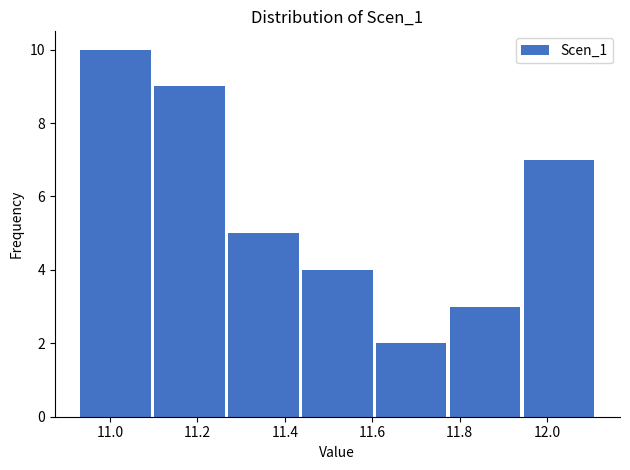

Reading left to right, transcribe this chart: for each bar, give the range it covers on the x-axis and its height. Neither the bar edges nor the heights are printed on the chart, so give them approximately, as read against the axes.

10.92 to 11.10: 10
11.10 to 11.26: 9
11.26 to 11.44: 5
11.44 to 11.60: 4
11.60 to 11.78: 2
11.78 to 11.94: 3
11.94 to 12.12: 7